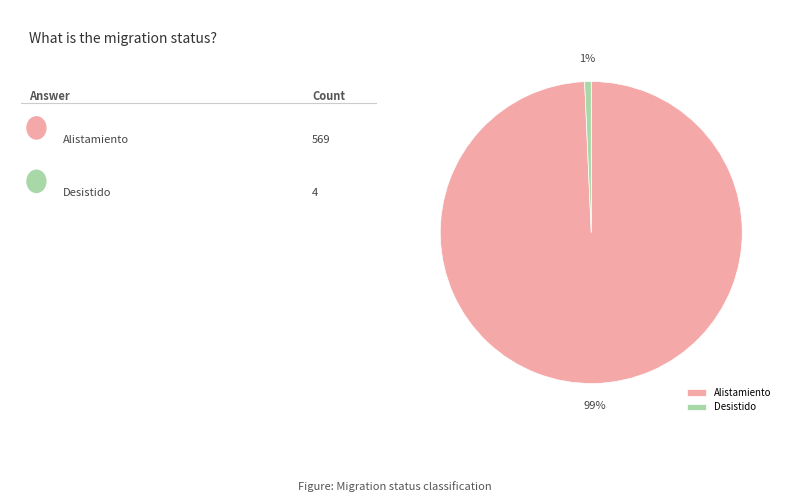

What is the smallest slice in the pie chart?

Desistido